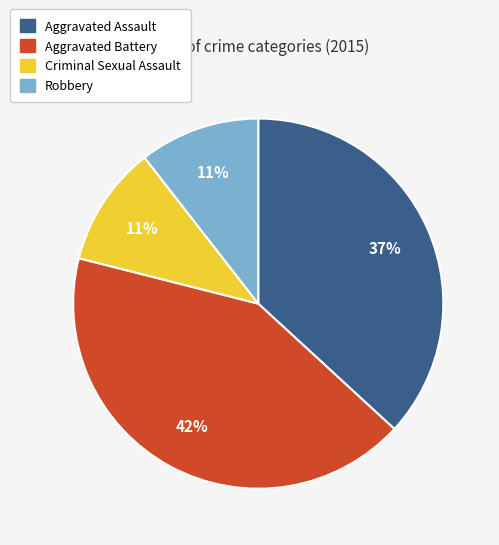

Combined, do Aggravated Assault and Aggravated Battery account for over 50%?

Yes